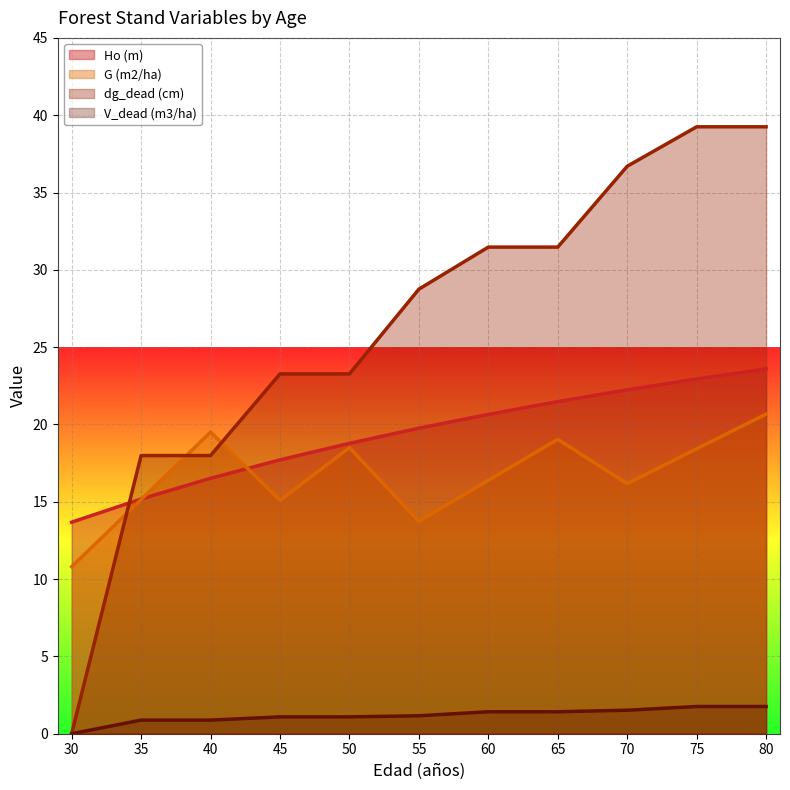

Reading right to left, list all the values displayed in this chart.

Ho (m): 80=23.6	75=22.9	70=22.2	65=21.5	60=20.6	55=19.8	50=18.8	45=17.7	40=16.5	35=15.2	30=13.7
G (m2/ha): 80=20.7	75=18.4	70=16.2	65=19.0	60=16.4	55=13.7	50=18.5	45=15.1	40=19.5	35=15.1	30=10.8
dg_dead (cm): 80=39.2	75=39.2	70=36.7	65=31.5	60=31.5	55=28.8	50=23.3	45=23.3	40=18.0	35=18.0	30=0.0
V_dead (m3/ha): 80=1.8	75=1.8	70=1.5	65=1.4	60=1.4	55=1.2	50=1.1	45=1.1	40=0.9	35=0.9	30=0.0